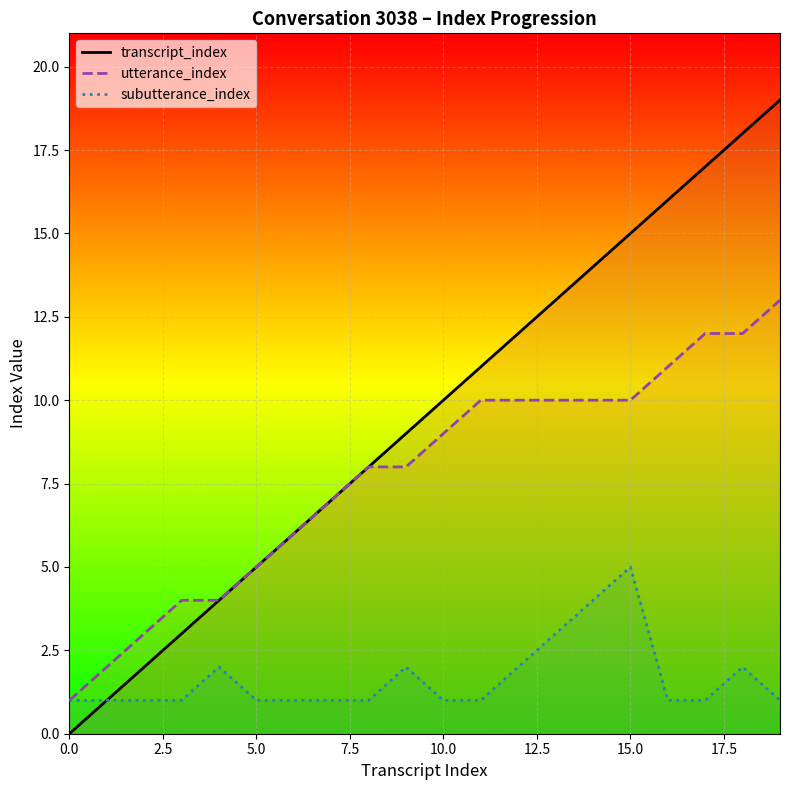

What is the maximum value shown in the chart?

19